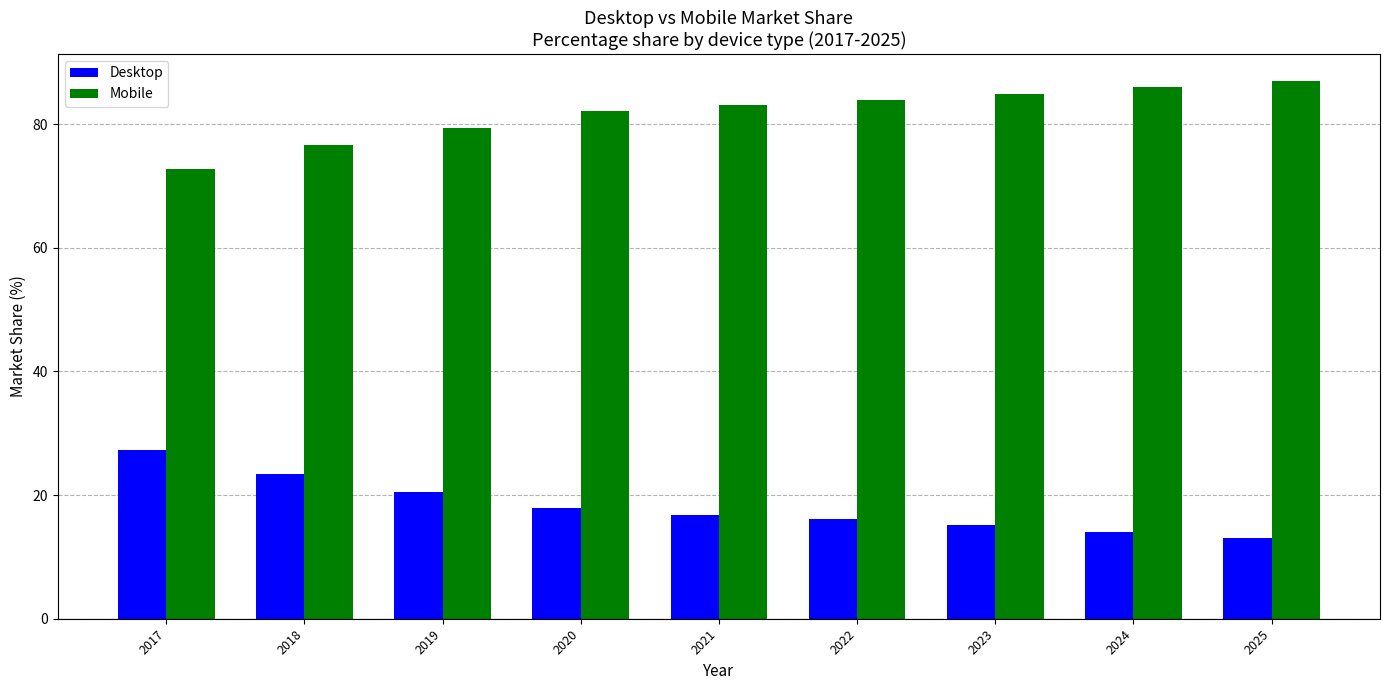

What is the difference between the maximum and minimum values in the Mobile series?

14.2